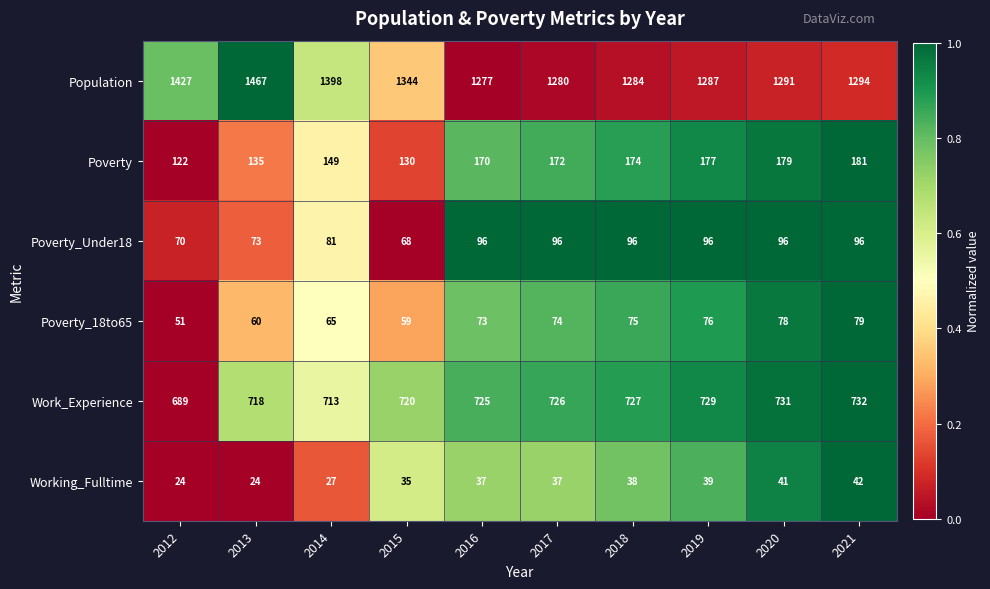

Is it true that Poverty_18to65 equals 76 at 2019?

True